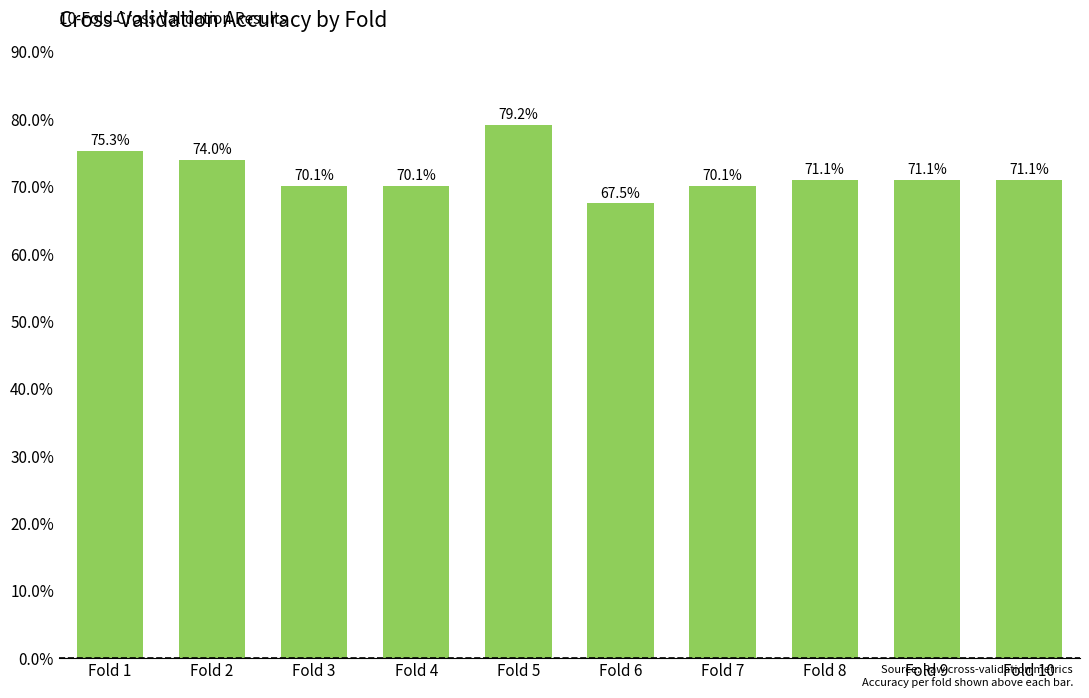

How many bars are there in total?

10